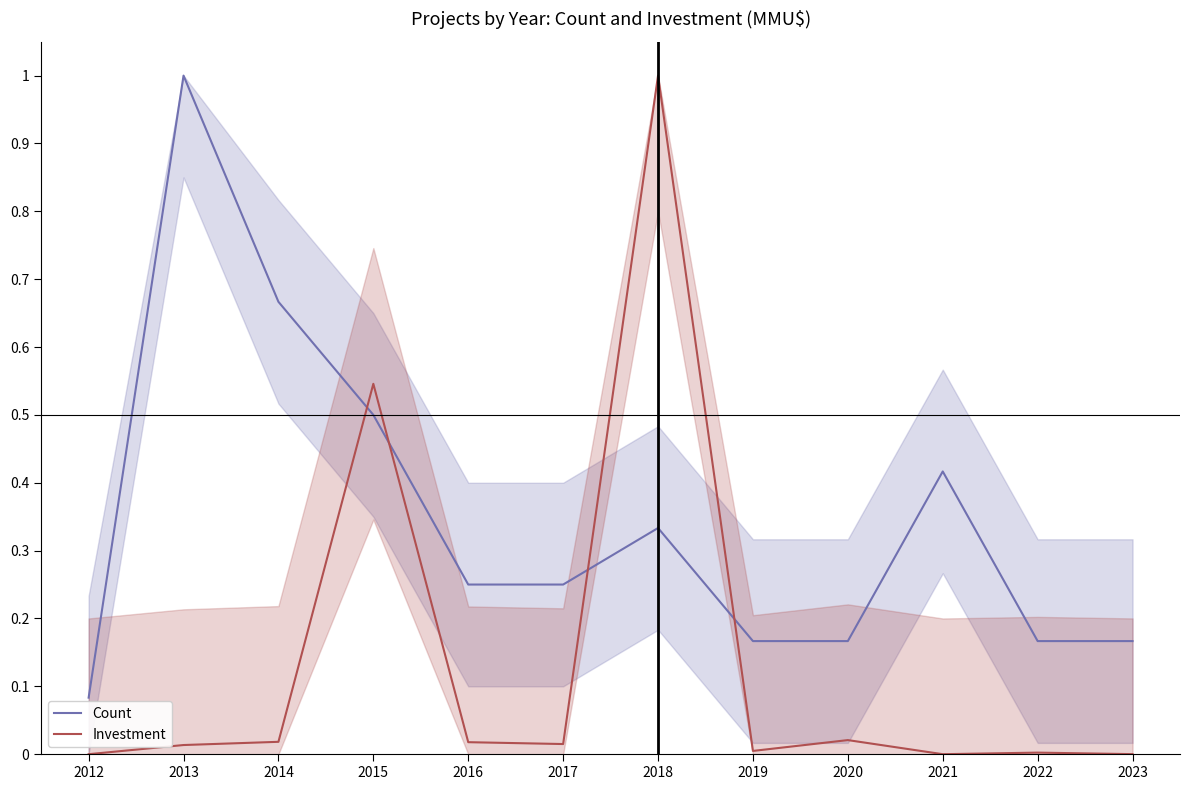

How many lines are shown in the chart?

2